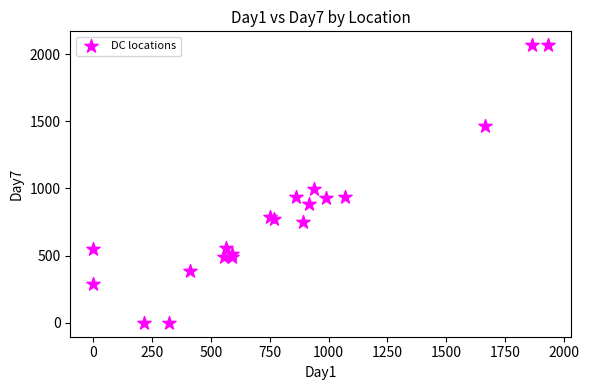

What Y value in the scatter plot is closest to 1032?

997.0